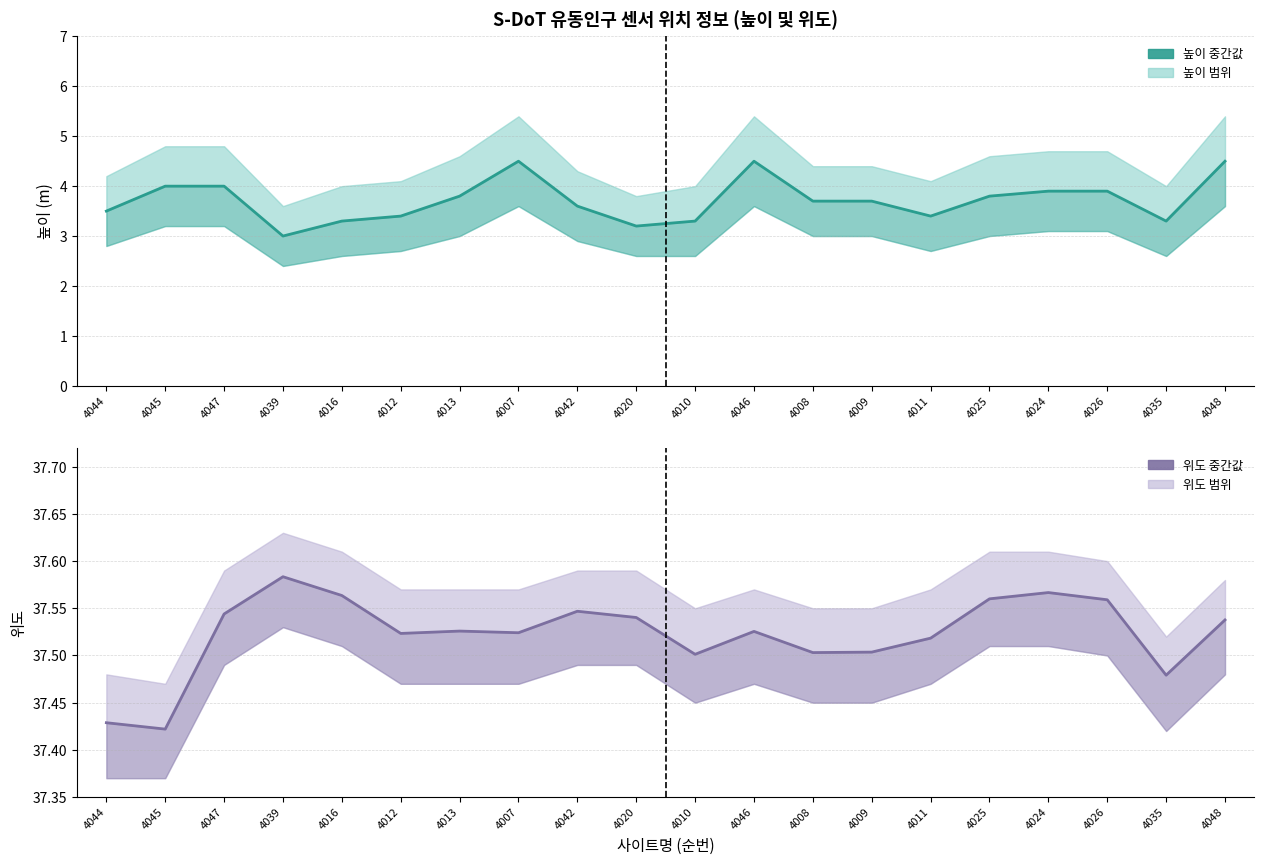

Is the value of 높이 (m) 중간값 at 4008 greater than the value of 위도 중간값 at 4039?

No